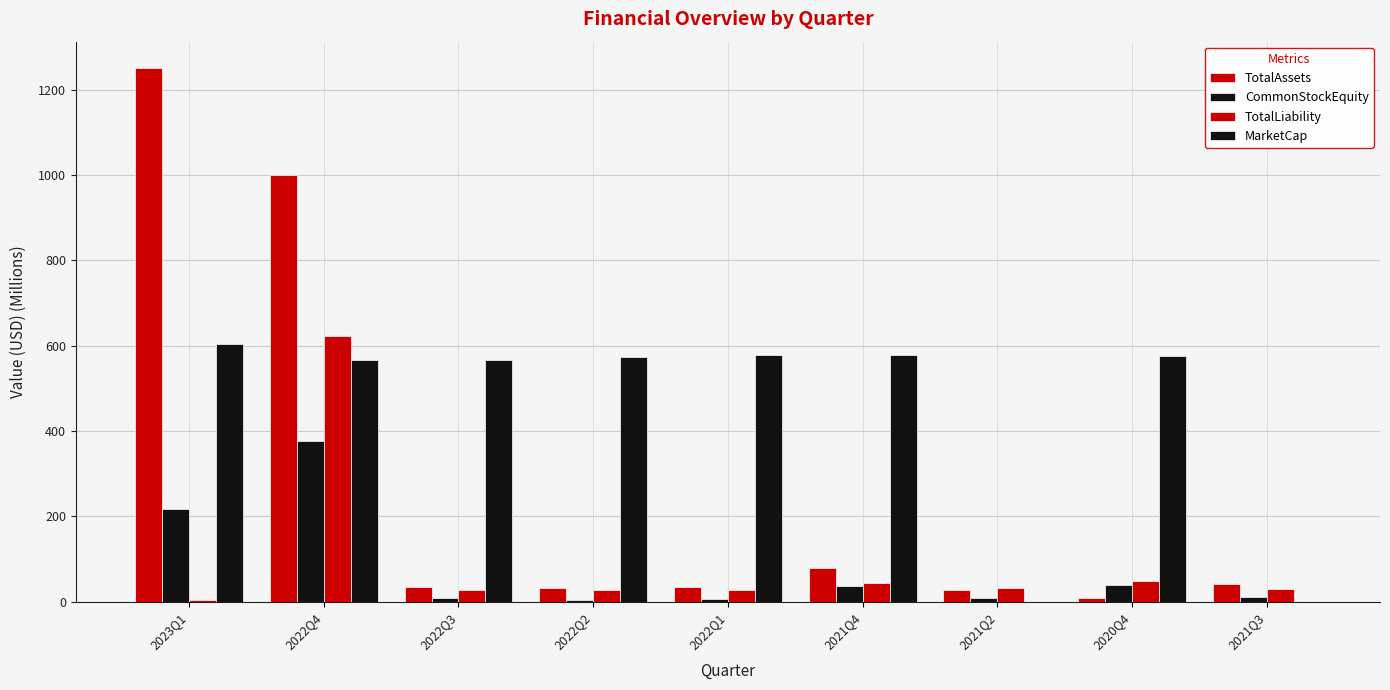

How many data points in CommonStockEquity are above 10?

5